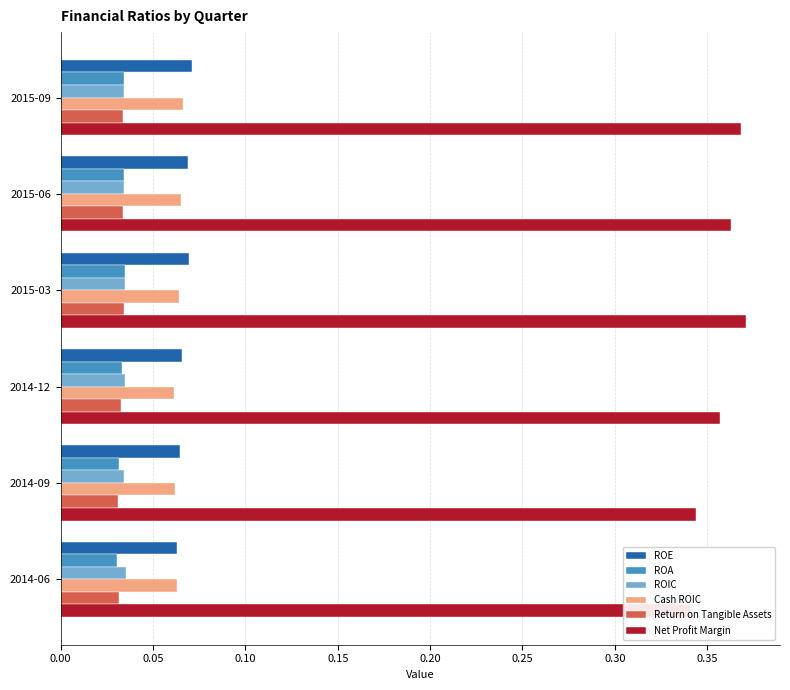

Is the value of Cash ROIC at 2015-03 greater than the value of Return on Tangible Assets at 2014-12?

Yes